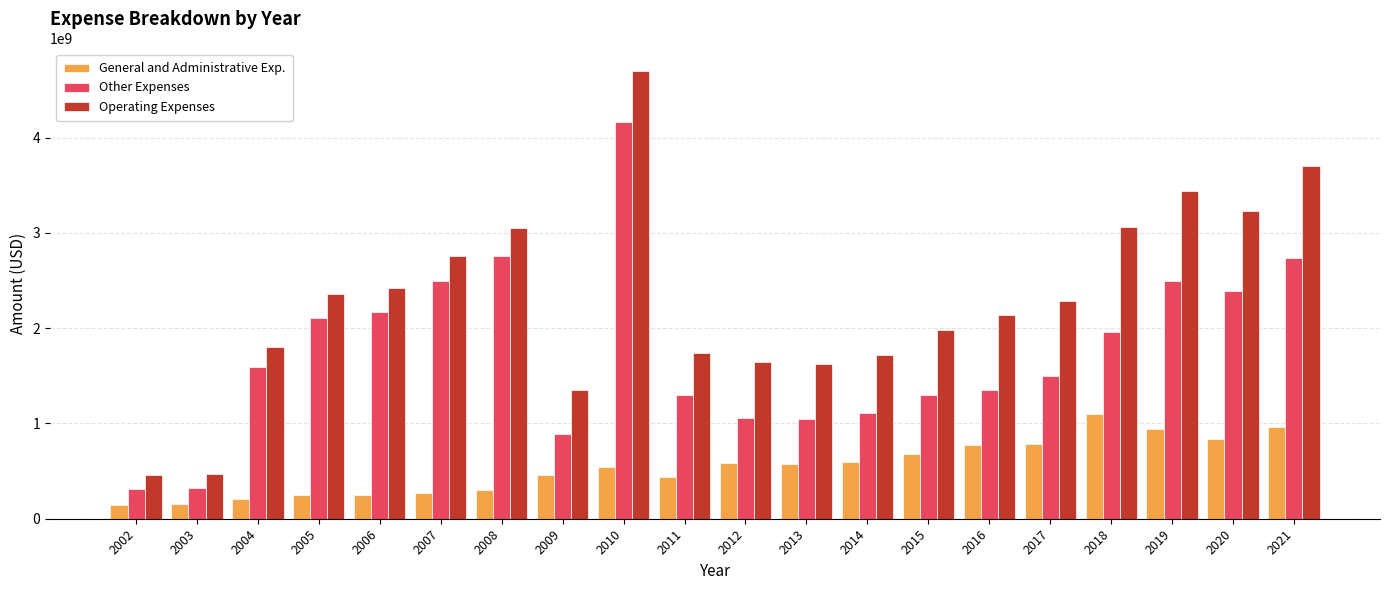

Is it true that Other Expenses equals 841334765 at 2005?

False